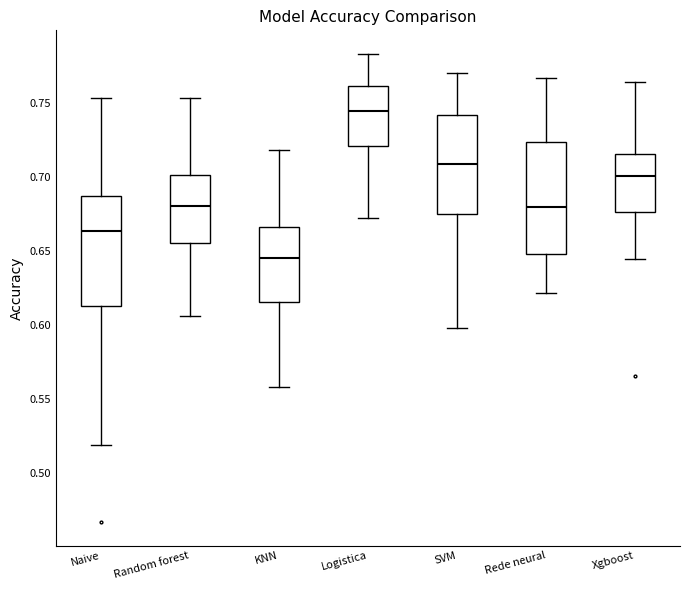

Reading left to right, transcribe this box plot: for each box, give where its median line is, the range the box spans, and where its two whiskers end, as read against the y-axis. The values are not printed on the chart, so give them approximately, as read against the axis.

Naive: median 0.665, box 0.615 to 0.690, whiskers 0.520 to 0.755
Random forest: median 0.680, box 0.655 to 0.700, whiskers 0.605 to 0.755
KNN: median 0.645, box 0.615 to 0.665, whiskers 0.560 to 0.720
Logistica: median 0.745, box 0.720 to 0.760, whiskers 0.670 to 0.785
SVM: median 0.710, box 0.675 to 0.740, whiskers 0.600 to 0.770
Rede neural: median 0.680, box 0.650 to 0.725, whiskers 0.620 to 0.765
Xgboost: median 0.700, box 0.675 to 0.715, whiskers 0.645 to 0.765